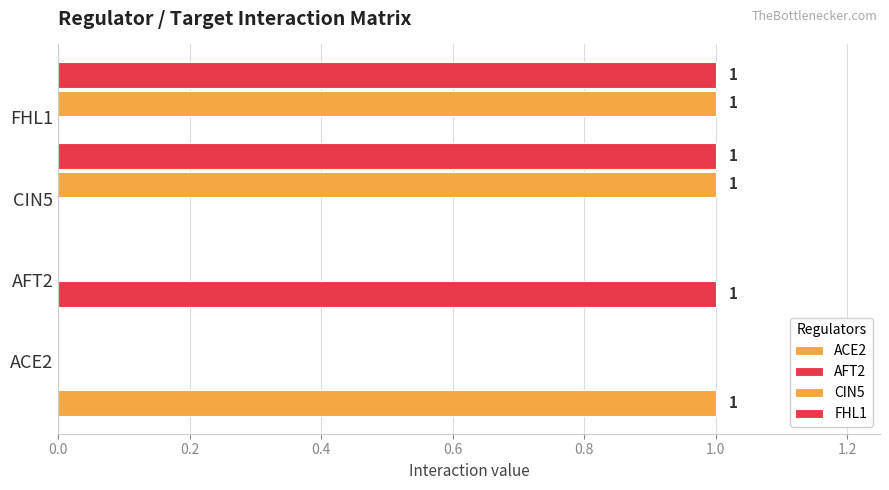

How many data points in FHL1 are less than 1?

2